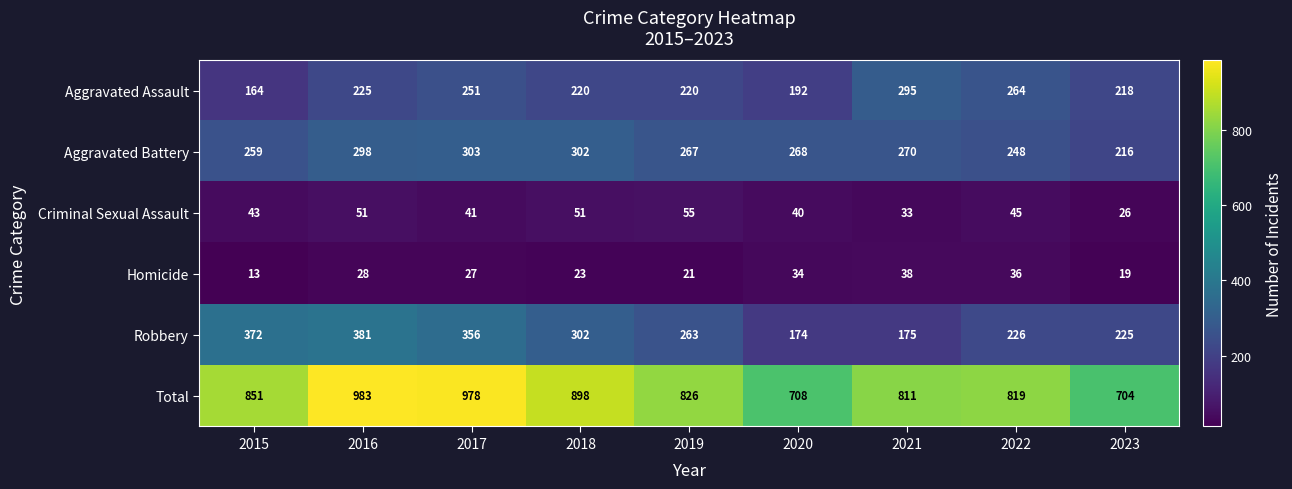

What is the difference between the highest and lowest values at 2021?

778